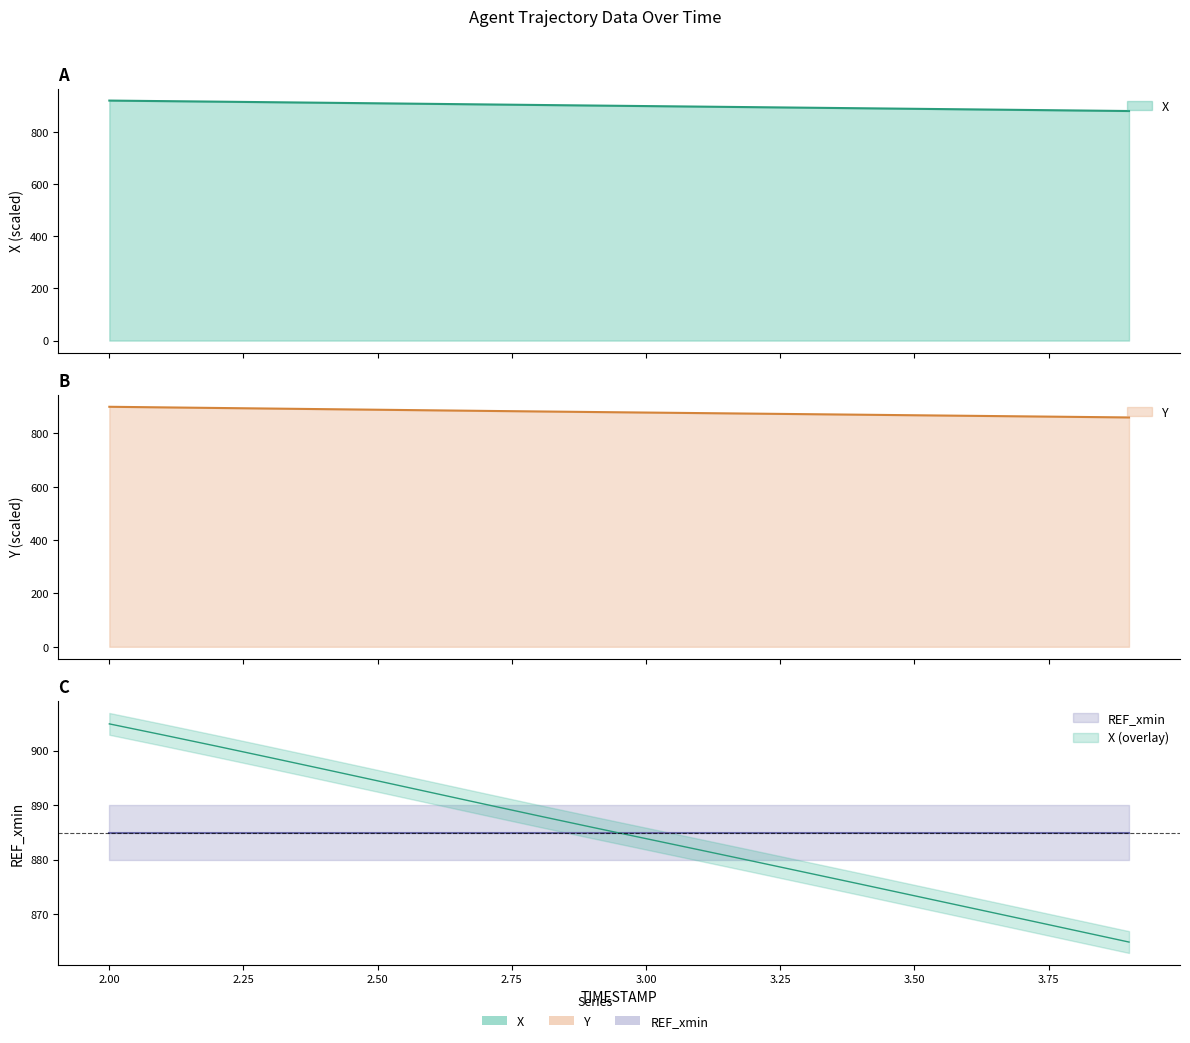

True or false: Y and X intersect in this chart.

False